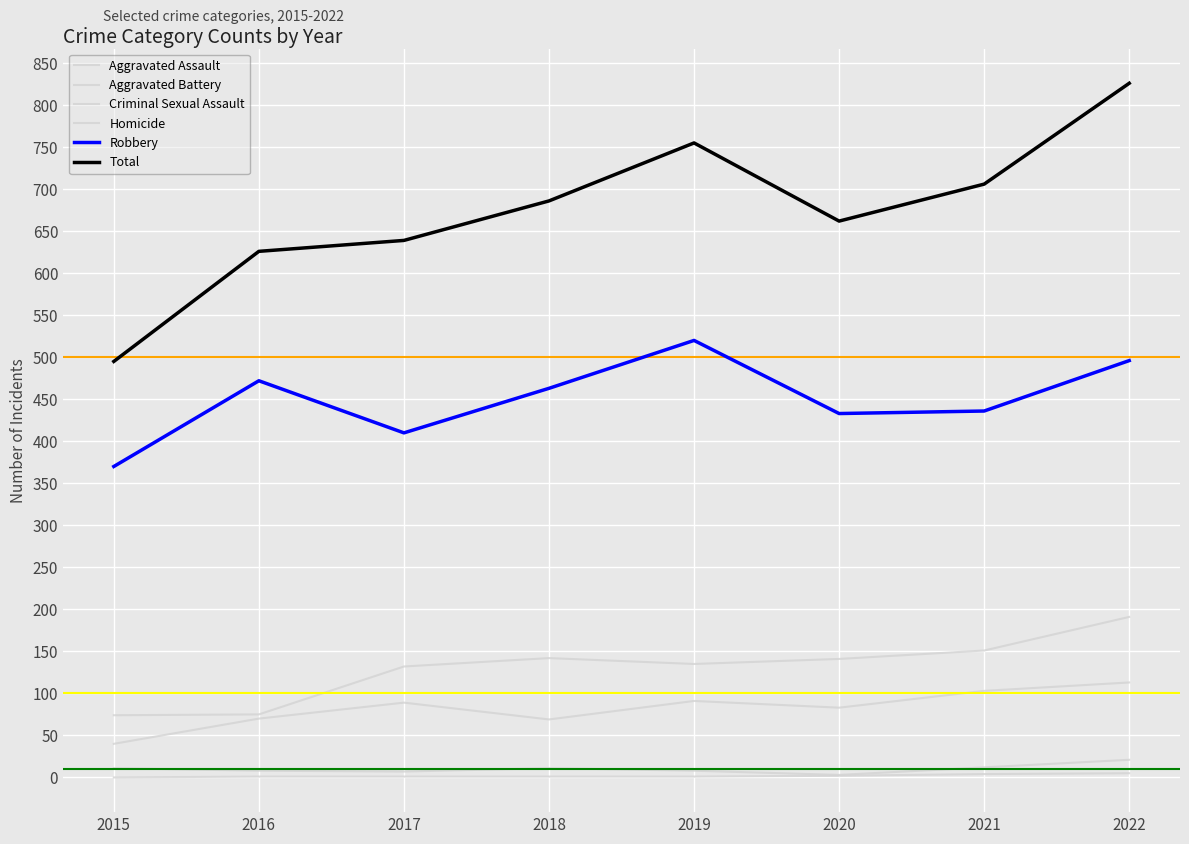

How many interior local valleys does the Robbery series have?

2